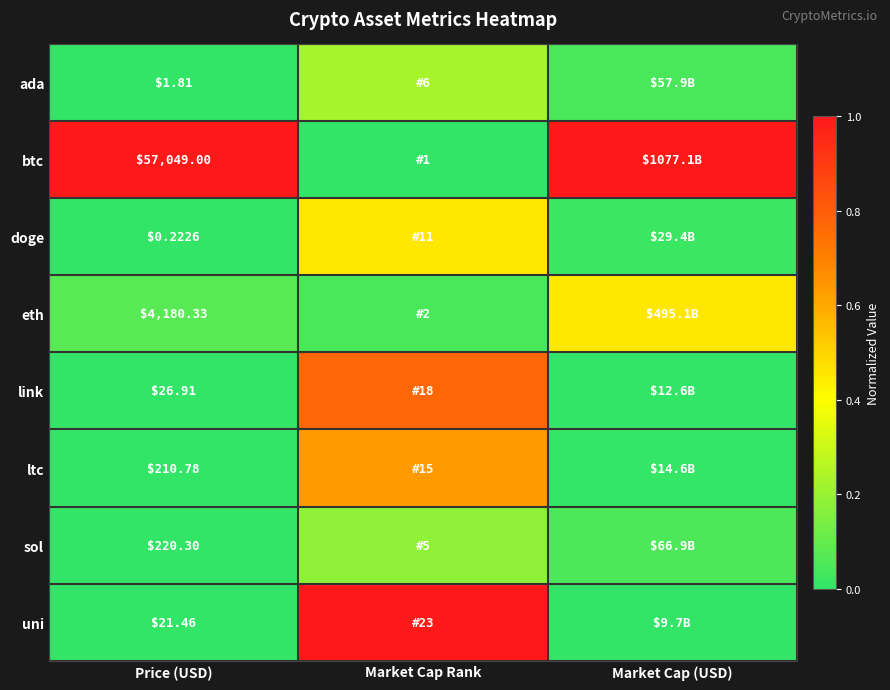

At Price (USD), list the series in order from smallest to largest.

doge, ada, uni, link, ltc, sol, eth, btc